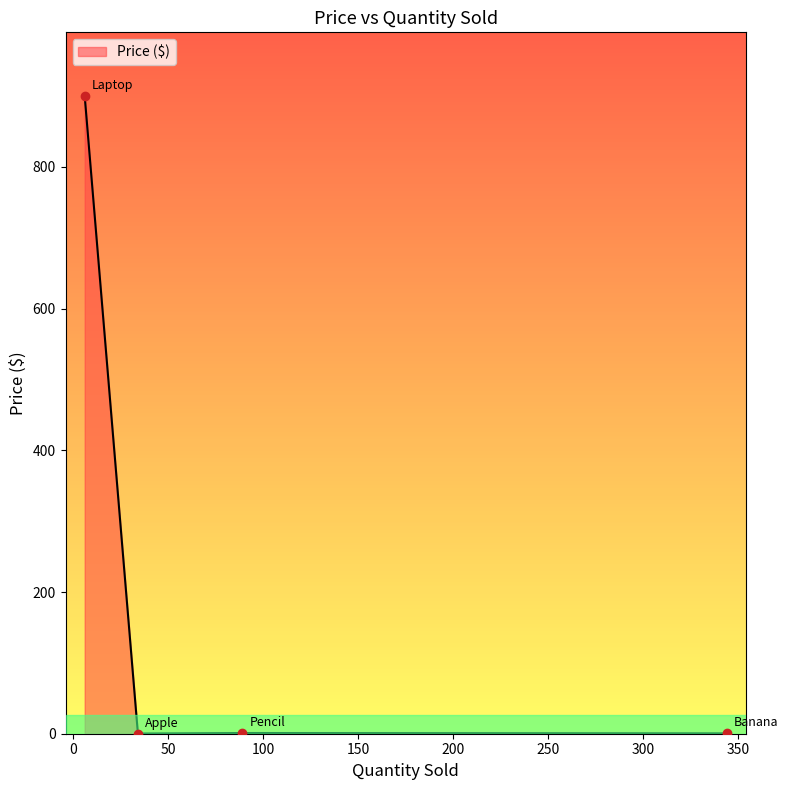

What is the maximum value shown in the chart?

900.0